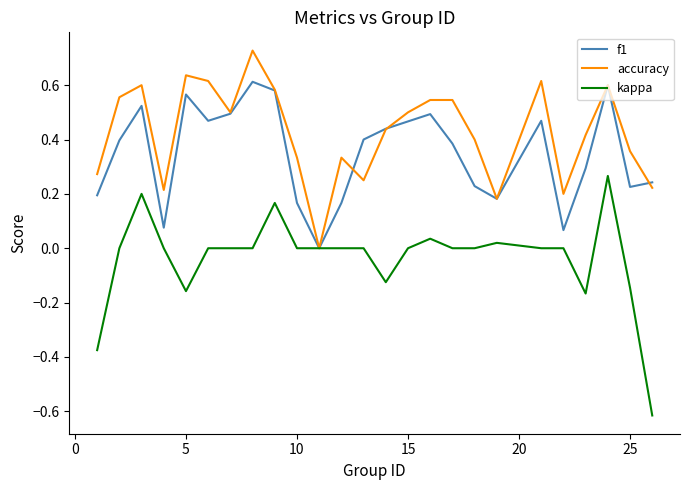

List the series in order of their overall mean, highest first.

accuracy, f1, kappa